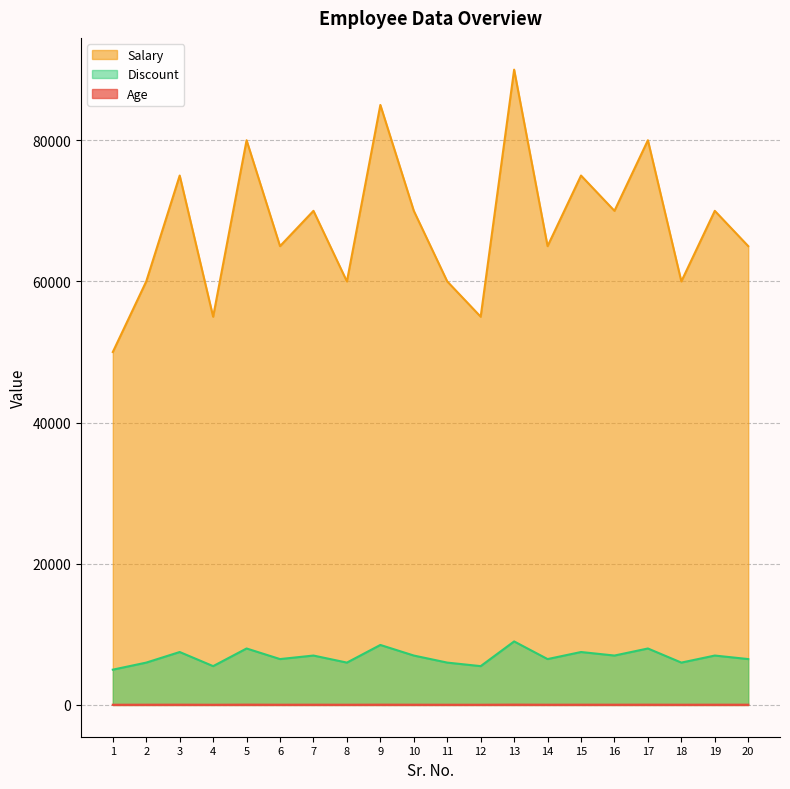

What is the value of the Age point at the 9th from the left?

42